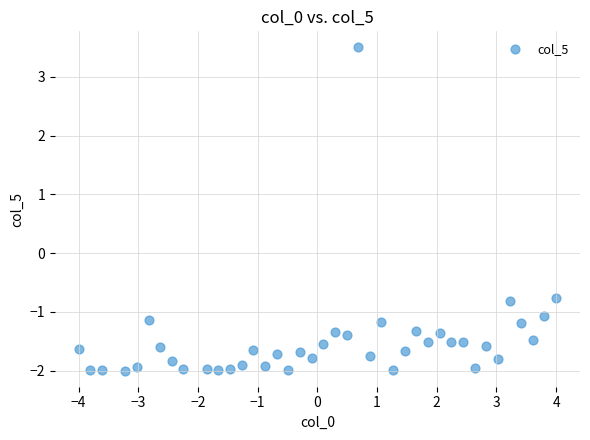

What is the range of X values (max minus min)?

8.0